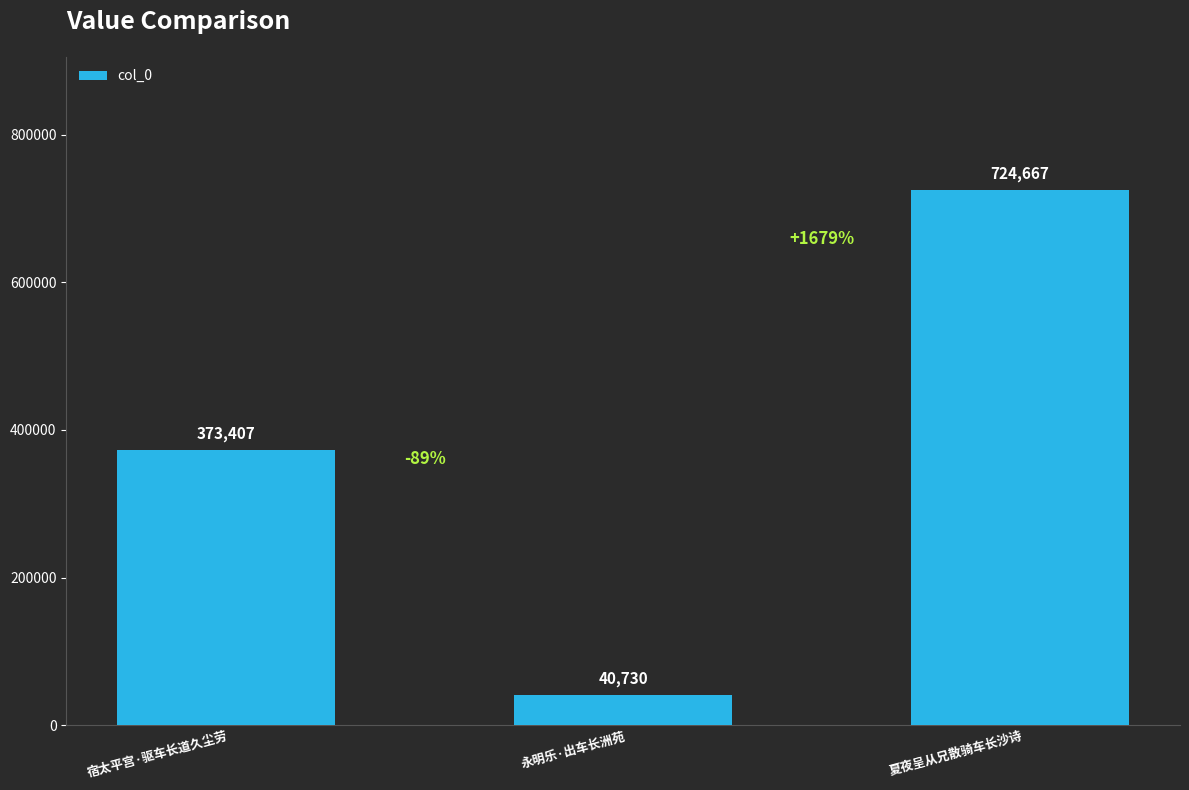

What is the label of the 1st bar from the right?

夏夜呈从兄散骑车长沙诗